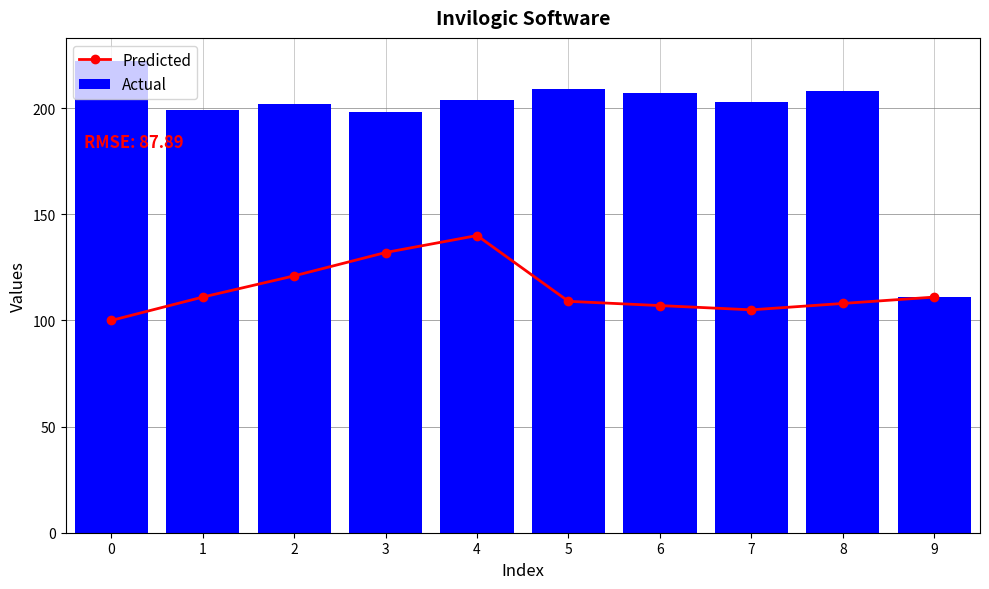

How many values in the Actual series exceed 204?

4